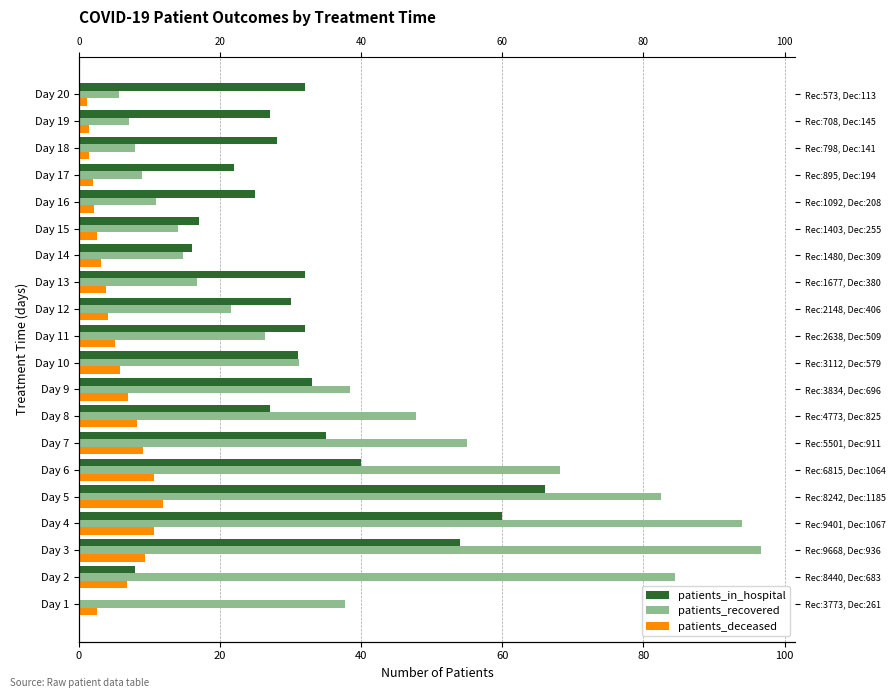

The value of patients_deceased at 11 is 5.6. True or false?

False